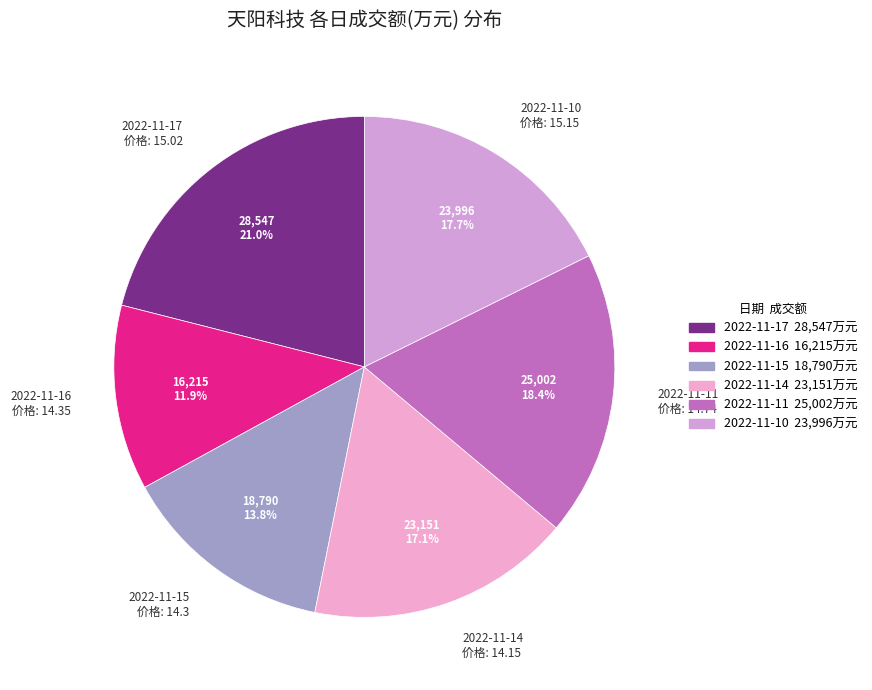

Is 2022-11-17 the majority of the pie?

No